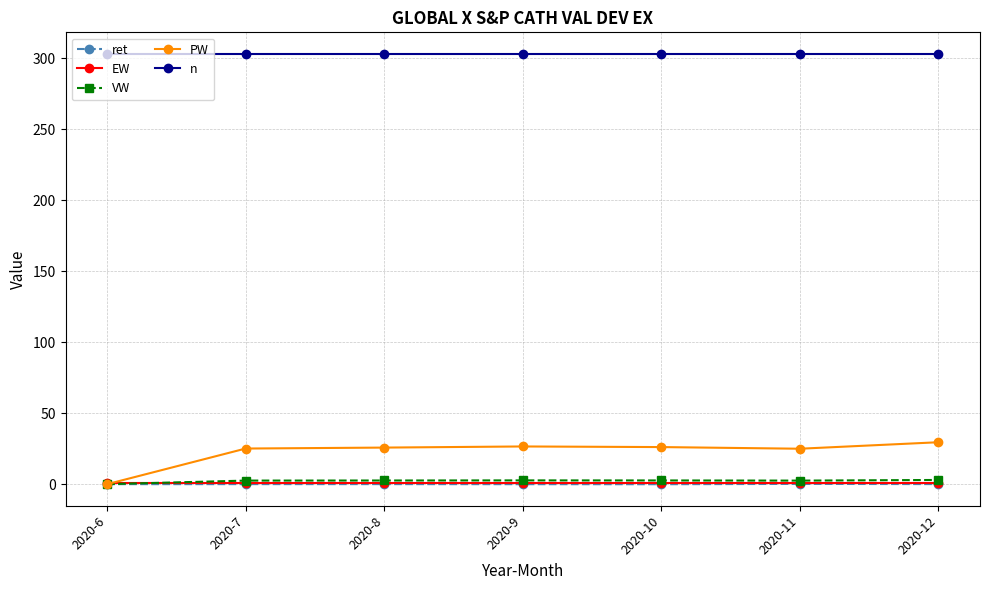

Is it true that n equals 303.0 at 2020-7?

True